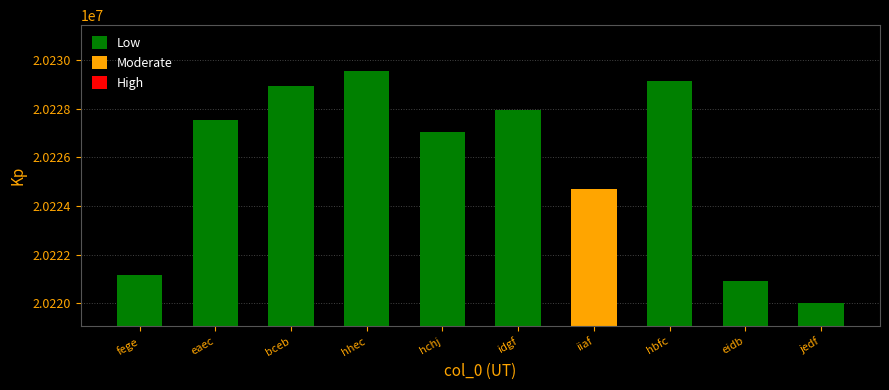

List the labels in order of value, largest first.

hhec, hbfc, bceb, idgf, eaec, hchj, iiaf, fege, eidb, jedf